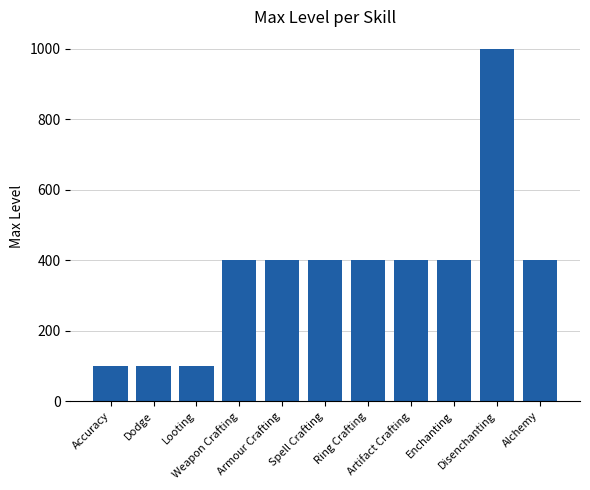

What is the average value?

373